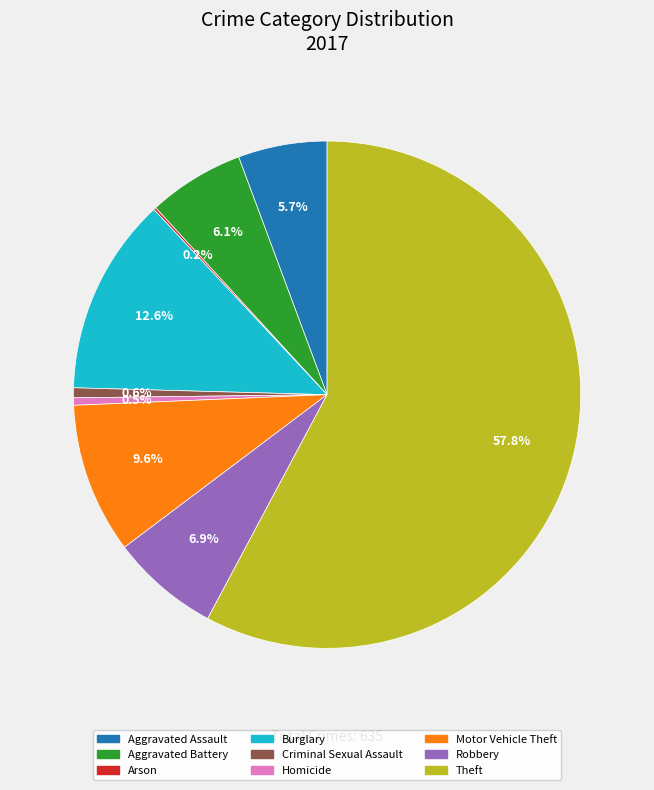

To the nearest percent, what is the combined percentage of Homicide and Robbery?

7%